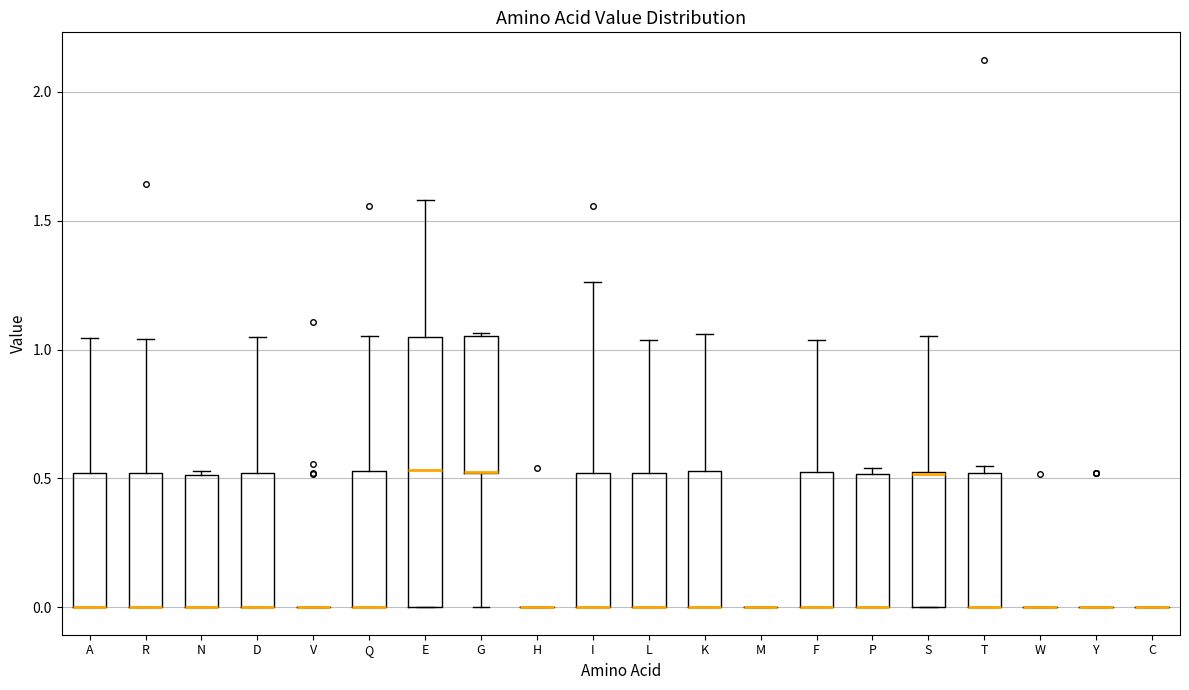

Reading left to right, transcribe this box plot: for each box, give where its median line is, the range the box spans, and where its two whiskers end, as read against the y-axis. The values are not printed on the chart, so give them approximately, as read against the axis.

A: median 0.00 (drawn on the box's lower edge), box 0.00 to 0.50, whiskers 0.00 to 1.05
R: median 0.00 (drawn on the box's lower edge), box 0.00 to 0.50, whiskers 0.00 to 1.05
N: median 0.00 (drawn on the box's lower edge), box 0.00 to 0.50, whiskers 0.00 to 0.55
D: median 0.00 (drawn on the box's lower edge), box 0.00 to 0.50, whiskers 0.00 to 1.05
V: box collapsed to a line at 0.00, whiskers 0.00 to 0.00
Q: median 0.00 (drawn on the box's lower edge), box 0.00 to 0.55, whiskers 0.00 to 1.05
E: median 0.55, box 0.00 to 1.05, whiskers 0.00 to 1.60
G: median 0.55 (drawn on the box's lower edge), box 0.50 to 1.05, whiskers 0.00 to 1.05
H: box collapsed to a line at 0.00, whiskers 0.00 to 0.00
I: median 0.00 (drawn on the box's lower edge), box 0.00 to 0.50, whiskers 0.00 to 1.25
L: median 0.00 (drawn on the box's lower edge), box 0.00 to 0.50, whiskers 0.00 to 1.05
K: median 0.00 (drawn on the box's lower edge), box 0.00 to 0.55, whiskers 0.00 to 1.05
M: box collapsed to a line at 0.00, whiskers 0.00 to 0.00
F: median 0.00 (drawn on the box's lower edge), box 0.00 to 0.50, whiskers 0.00 to 1.05
P: median 0.00 (drawn on the box's lower edge), box 0.00 to 0.50, whiskers 0.00 to 0.55
S: median 0.50 (drawn on the box's upper edge), box 0.00 to 0.50, whiskers 0.00 to 1.05
T: median 0.00 (drawn on the box's lower edge), box 0.00 to 0.50, whiskers 0.00 to 0.55
W: box collapsed to a line at 0.00, whiskers 0.00 to 0.00
Y: box collapsed to a line at 0.00, whiskers 0.00 to 0.00
C: box collapsed to a line at 0.00, whiskers 0.00 to 0.00